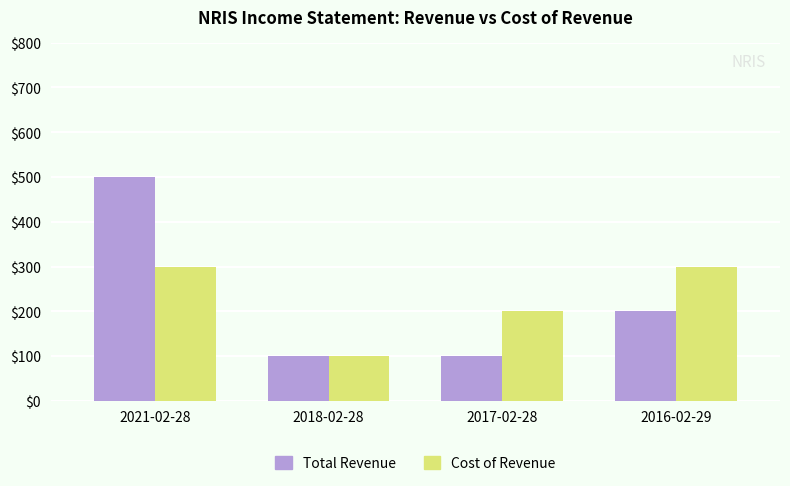

Which series changed the most between 2021-02-28 and 2017-02-28?

Total Revenue